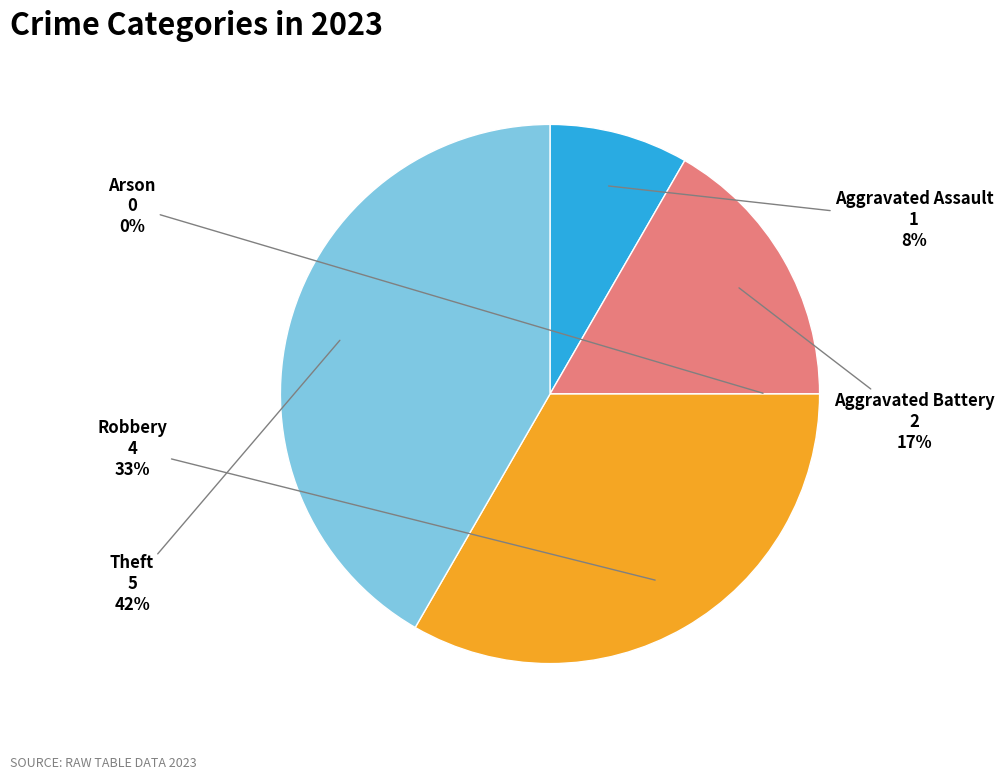

To the nearest percent, what is the difference between the largest and smallest slice percentages?

42%